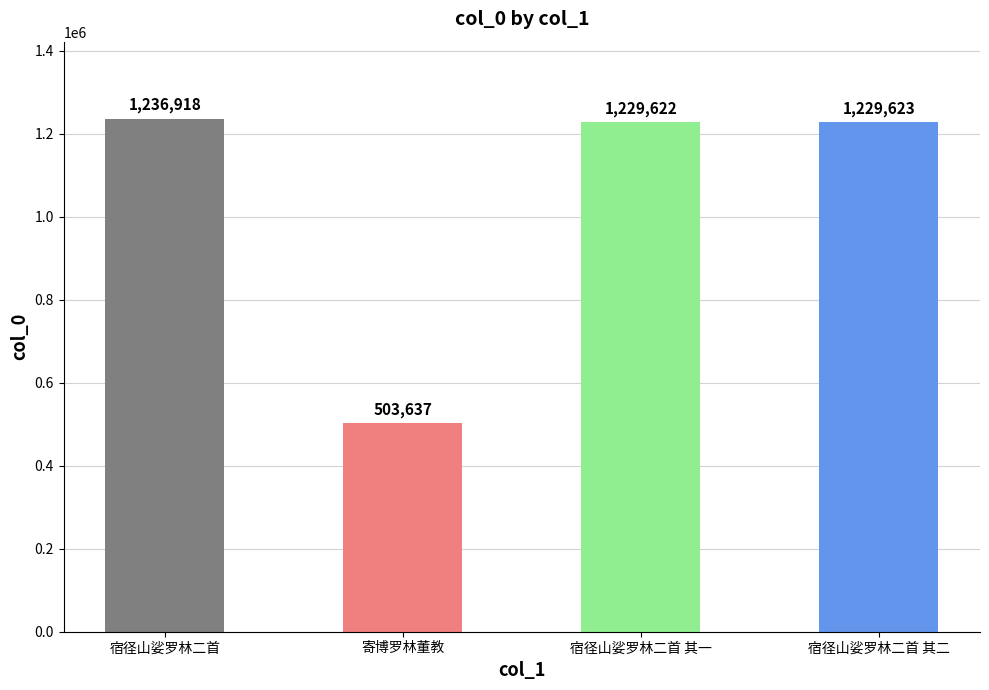

Which has a higher value, 宿径山娑罗林二首 or 宿径山娑罗林二首 其一?

宿径山娑罗林二首